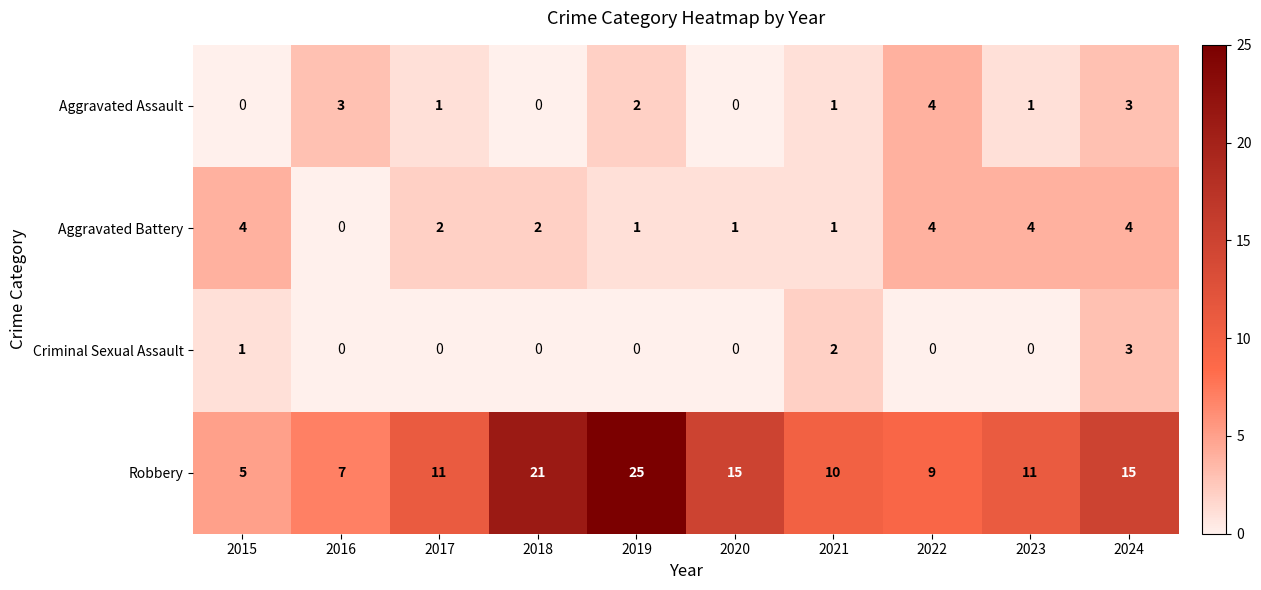

The value of Criminal Sexual Assault at 2022 is 0. True or false?

True